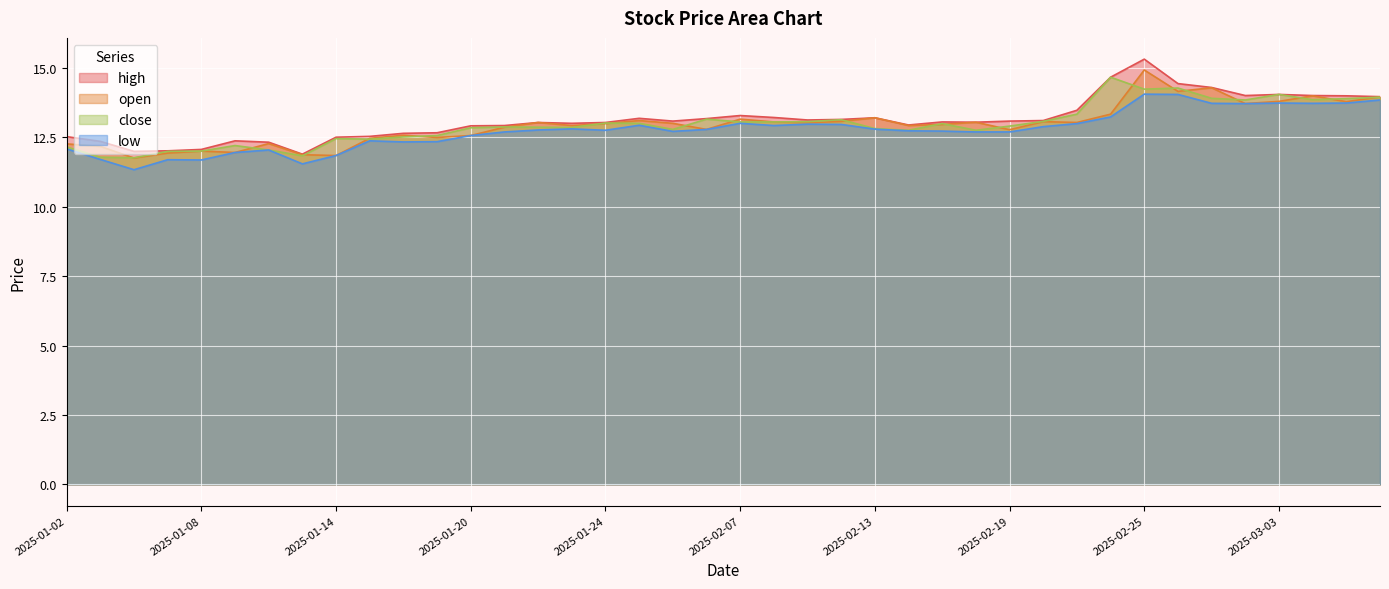

How many lines are shown in the chart?

4